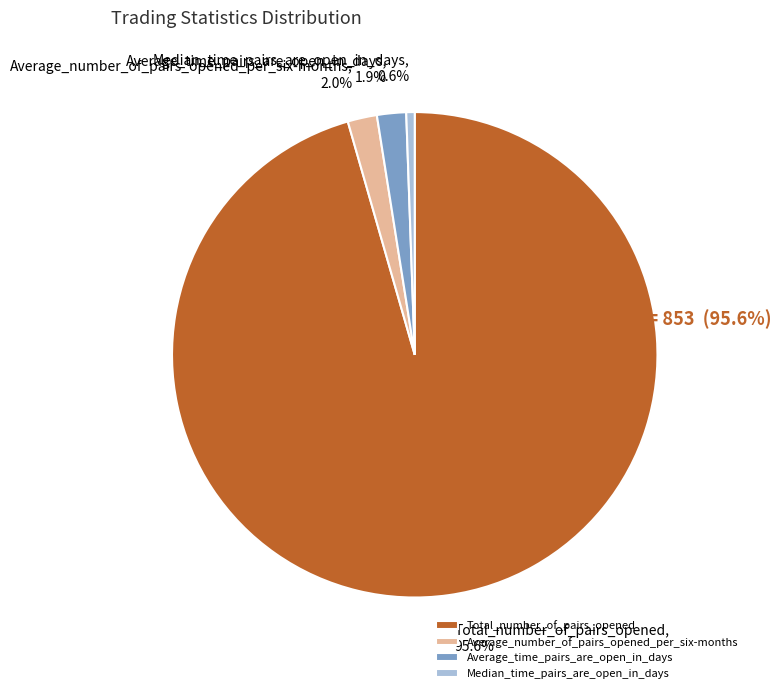

What percentage is the Median_time_pairs_are_open_in_days slice, to the nearest percent?

1%